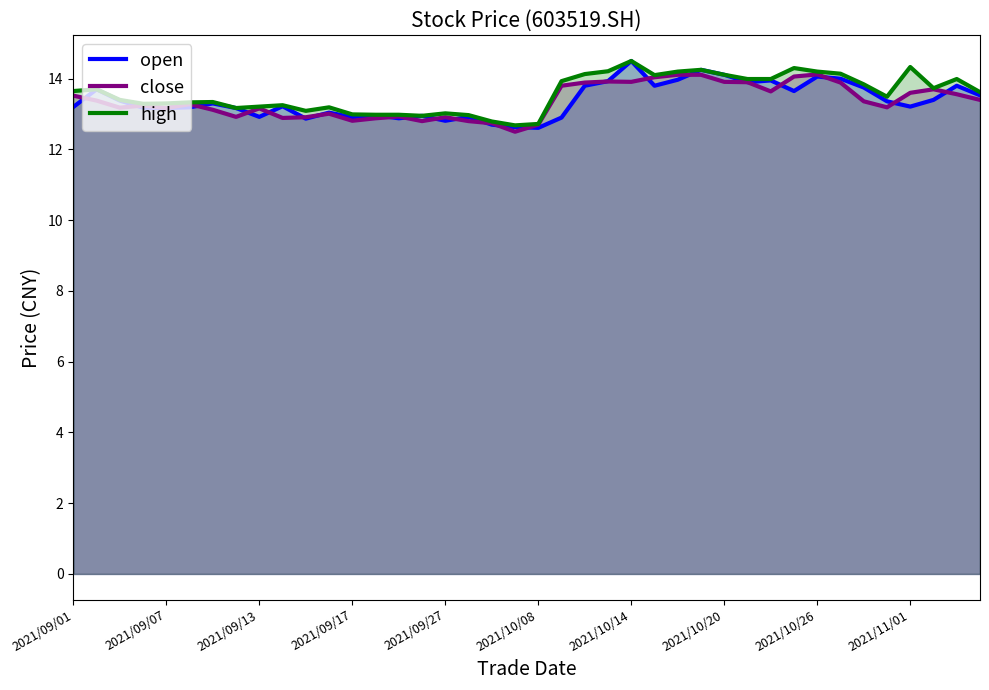

Is the value of high at 10 greater than the value of close at 19?

Yes